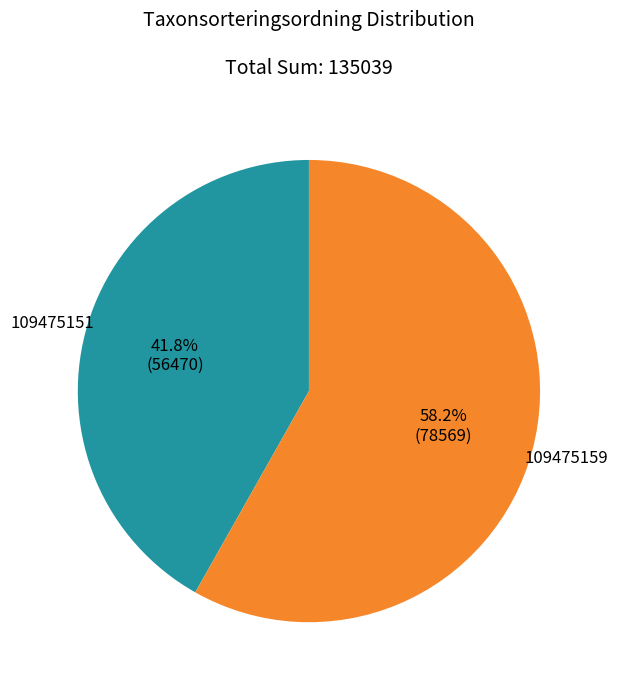

Does any single category account for the majority?

Yes